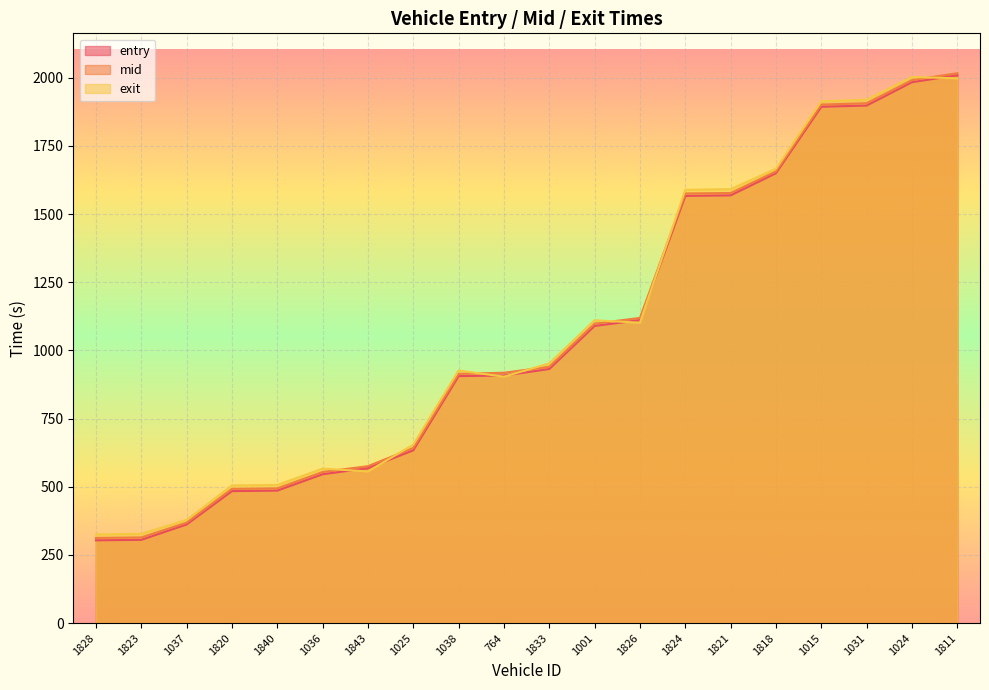

At how many categories does at least one series exceed 1700?

4